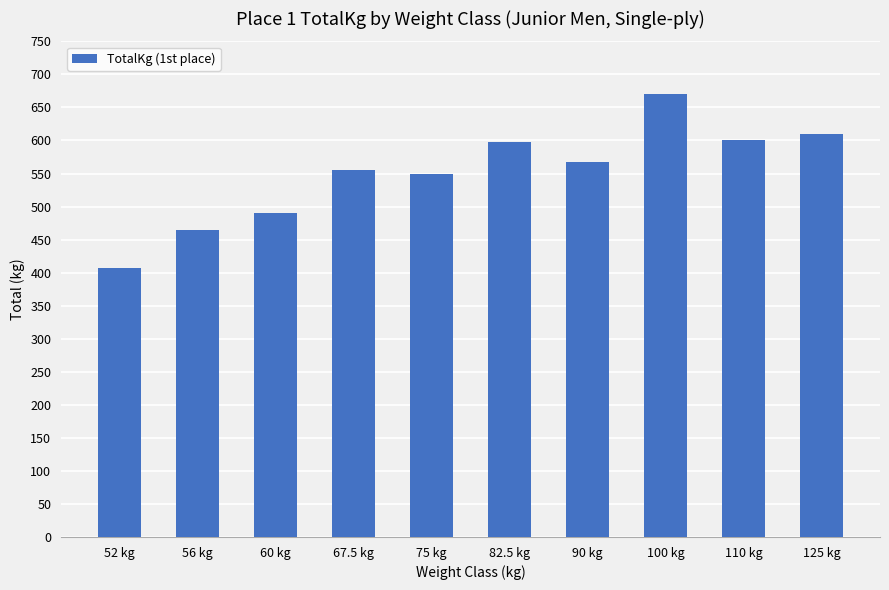

What is the difference between the maximum and minimum values?

262.5